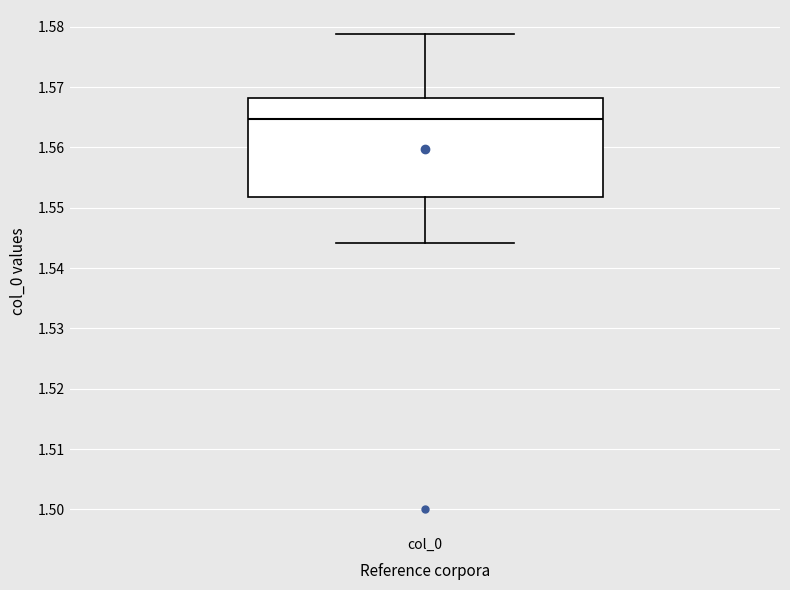

Transcribe this box plot: give where the median line is, the range the box spans, and where the two whiskers end, as read against the y-axis. The values are not printed on the chart, so give them approximately, as read against the axis.

median 1.565, box 1.552 to 1.568, whiskers 1.544 to 1.579